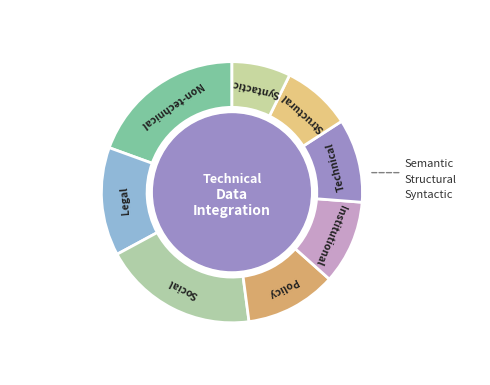

Is there a majority slice in this chart?

No